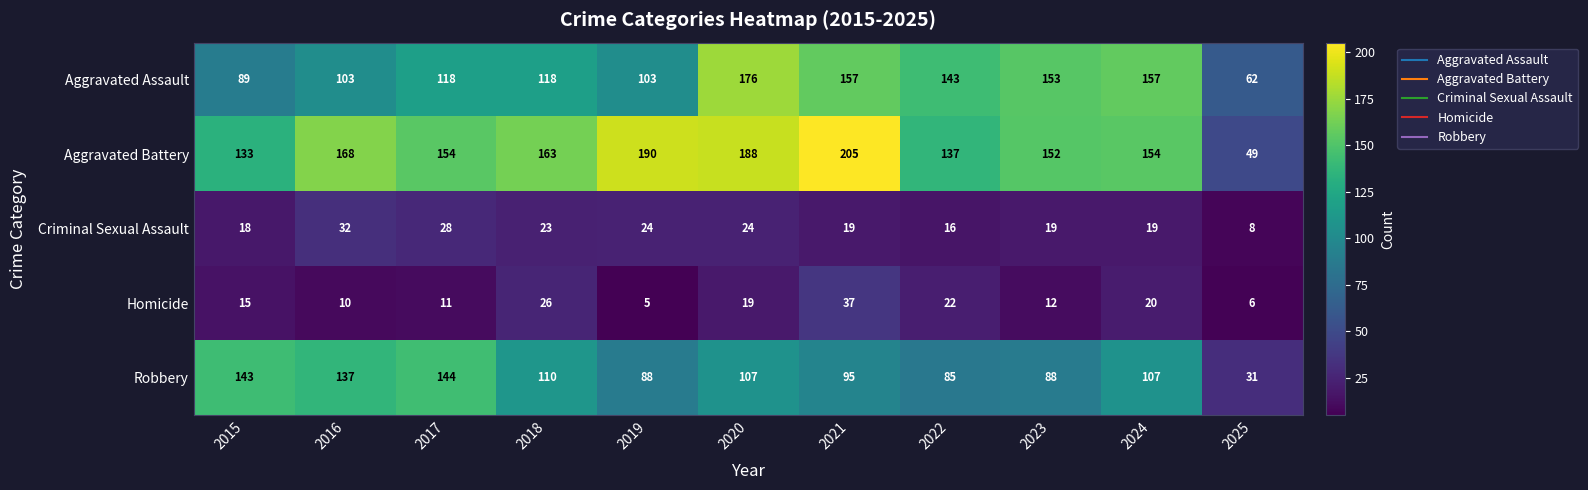

Which series has the largest total across all categories?

Aggravated Battery